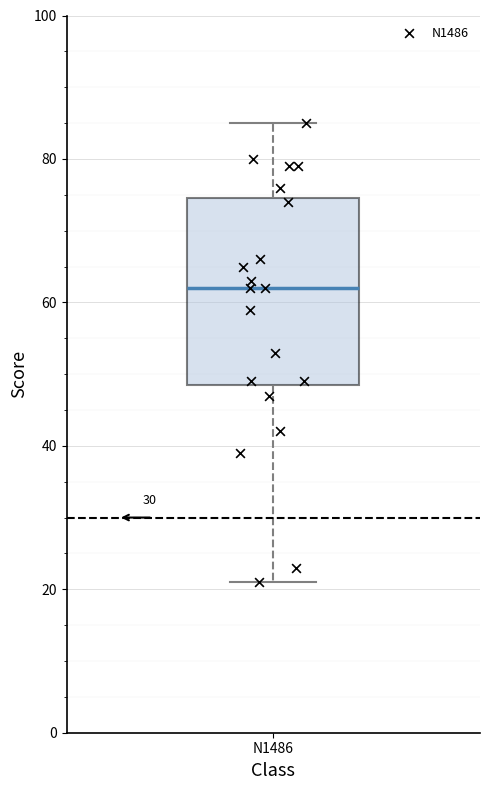

Where does the upper whisker of the box for N1486 end on the y-axis? The values are not printed on the chart, so give them approximately, as read against the axis.

86